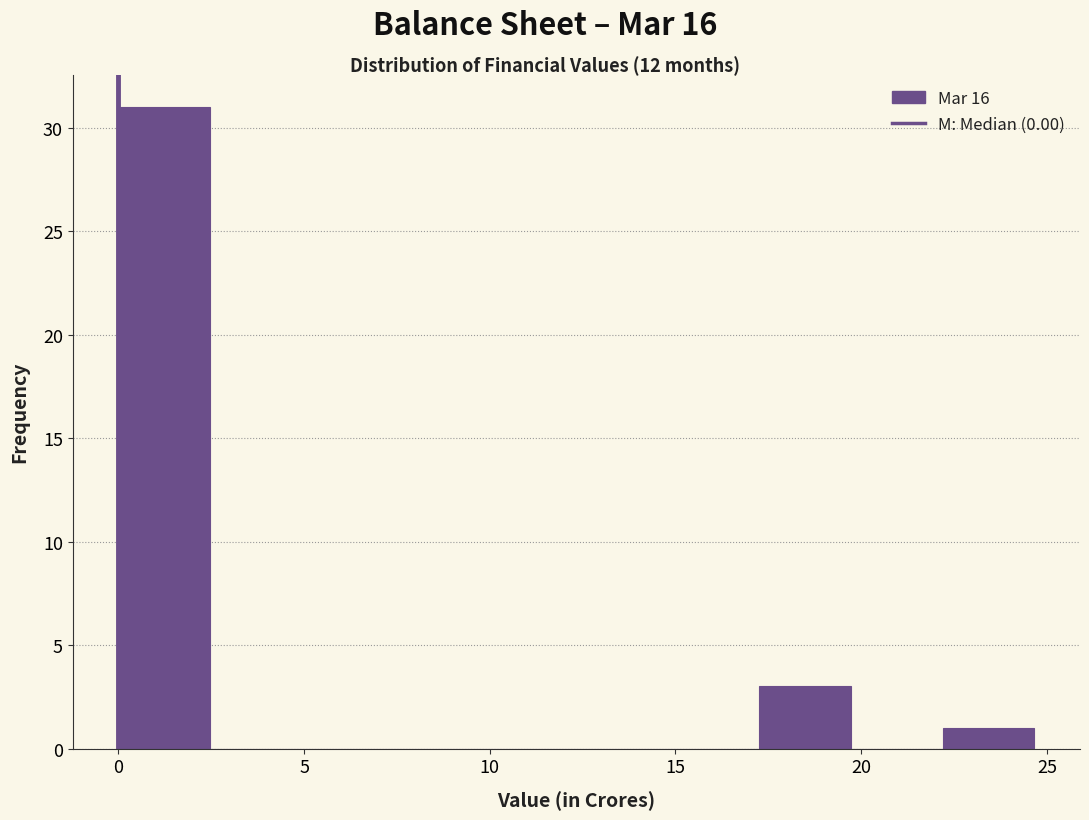

What is the height of the bar covering 22.0 to 24.5 on the x-axis? Neither the bar edges nor the heights are printed on the chart, so give them approximately, as read against the axes.

1